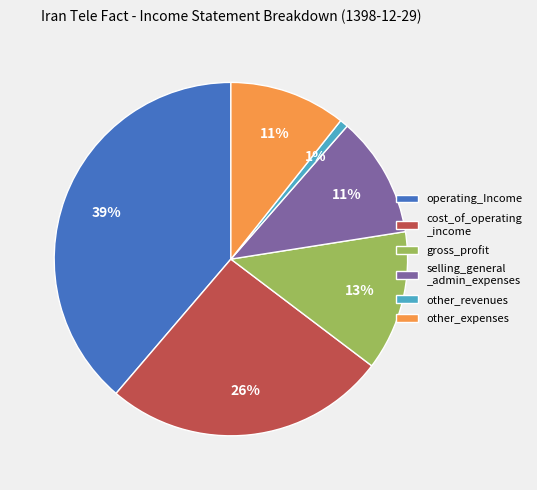

What percentage is the other_revenues slice, to the nearest percent?

1%